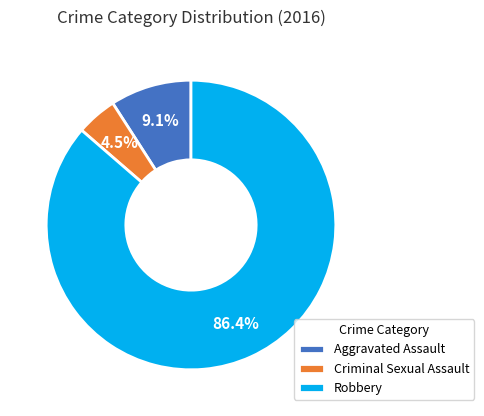

To the nearest percent, what is the difference between the Robbery and Criminal Sexual Assault slice percentages?

82%